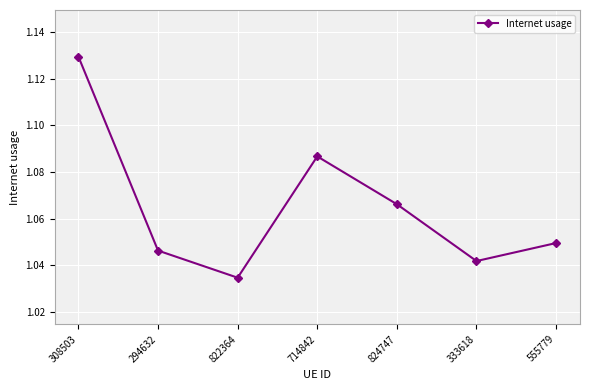

Which category has the highest value across all series?

308503